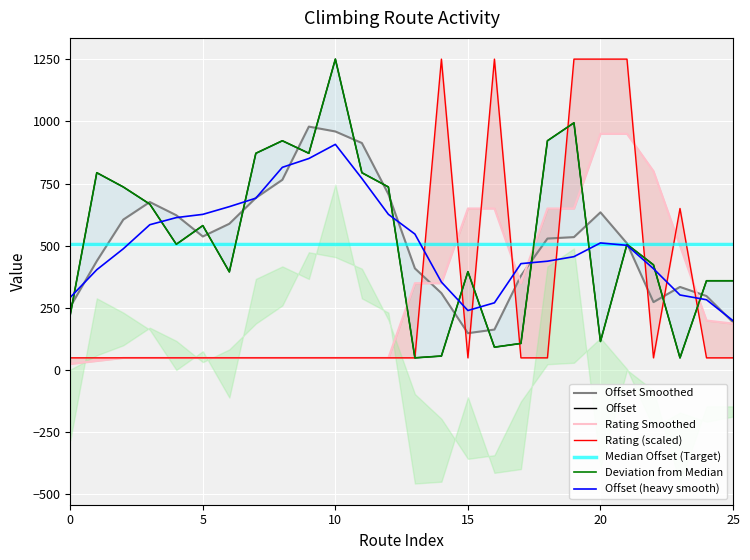

In rating, how many points are lower than both neighbors (excluding endpoints)?

2